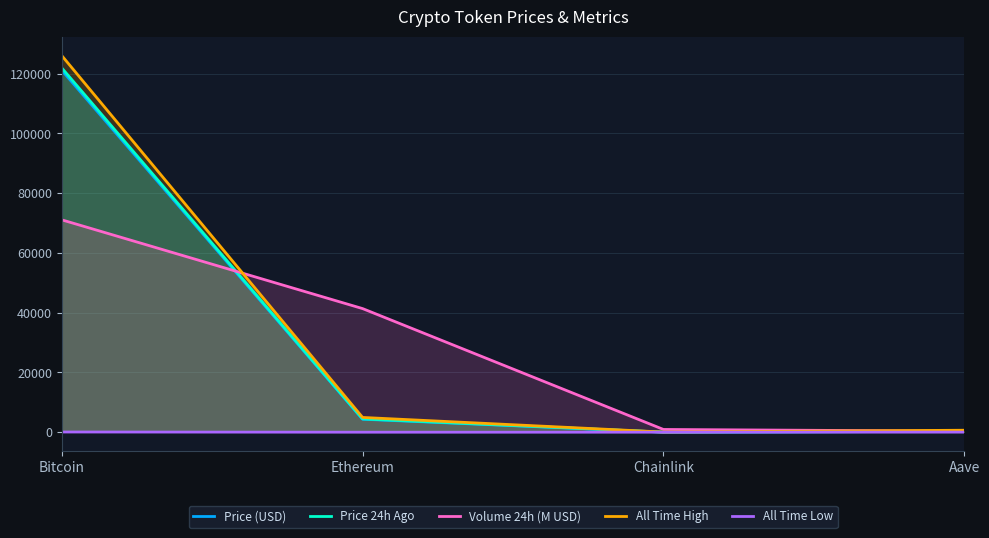

True or false: All Time High has more than 0 points higher than both neighbors.

False